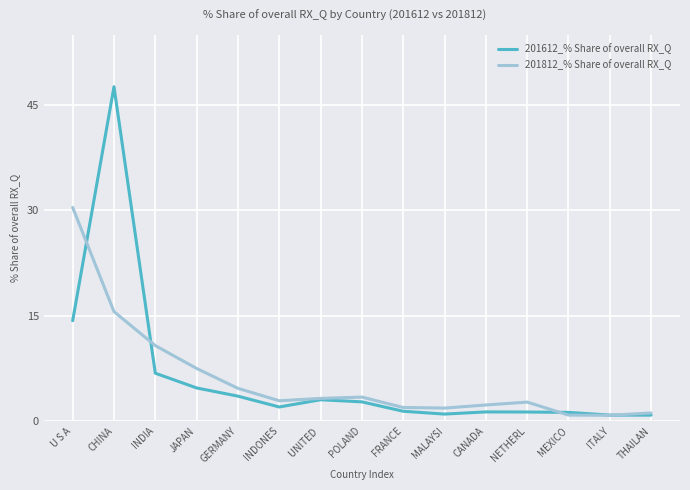

What position from the right is JAPAN?

12